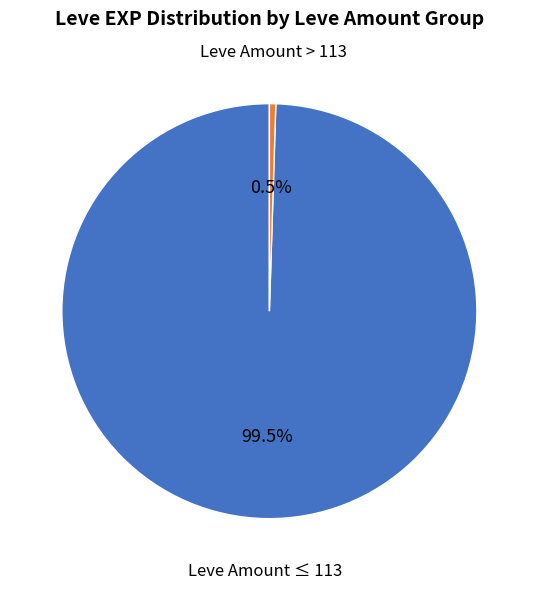

Is there a majority slice in this chart?

Yes